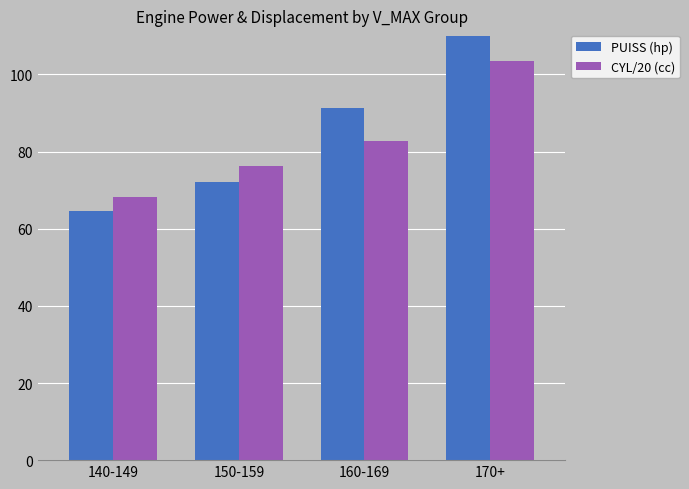

Reading left to right, what are all the values shown in this chart?

PUISS (hp): 64.5	72.0	91.4	112.3
CYL/20 (cc): 68.3	76.4	82.7	103.5